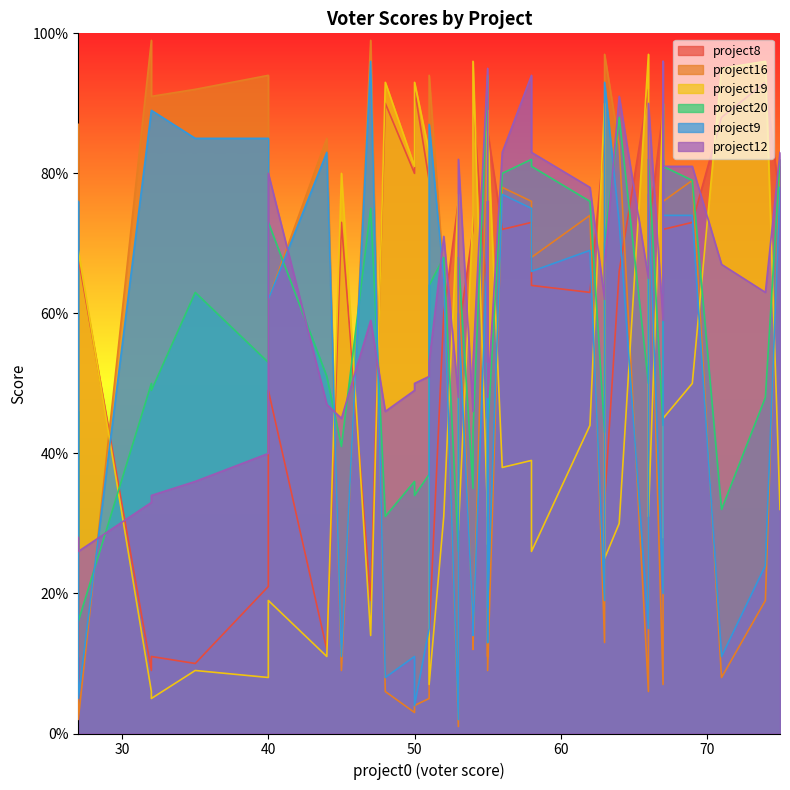

How many values in the project20 series are below 53?

20